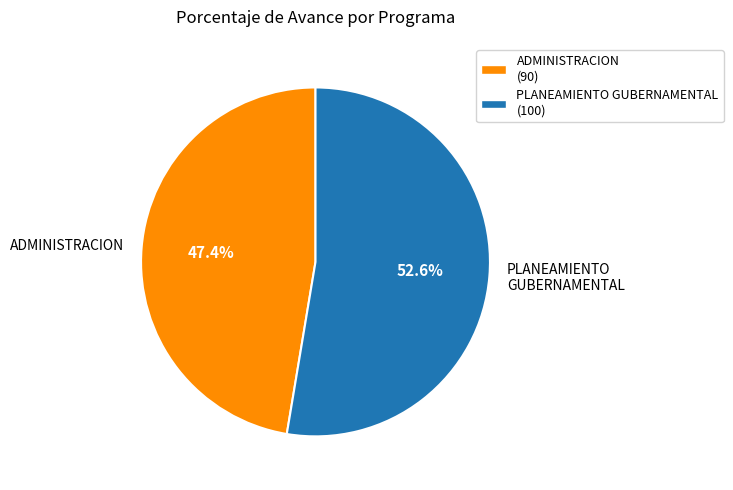

Rank the categories by value from lowest to highest.

ADMINISTRACION, PLANEAMIENTO GUBERNAMENTAL